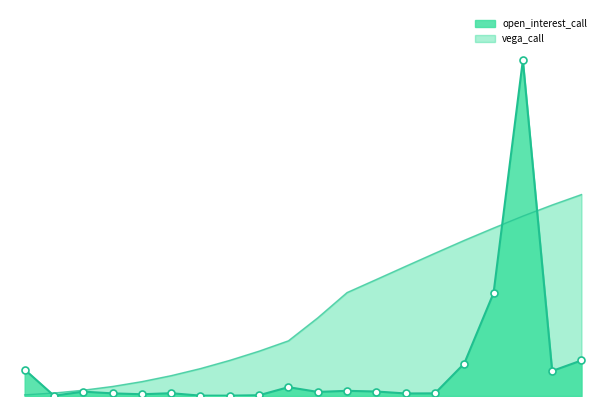

What is the difference between the maximum and second lowest values in the open_interest_call series?

99.9